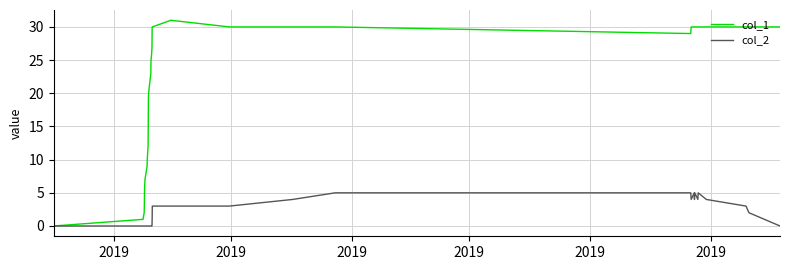

Which series has the largest total across all categories?

col_1